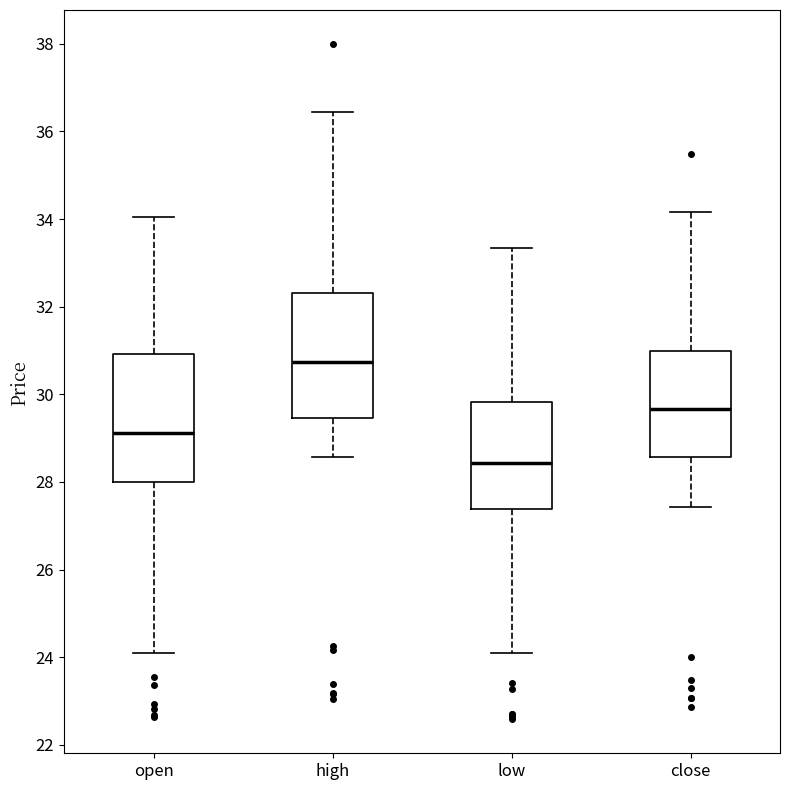

Which box's median line is the highest?

high